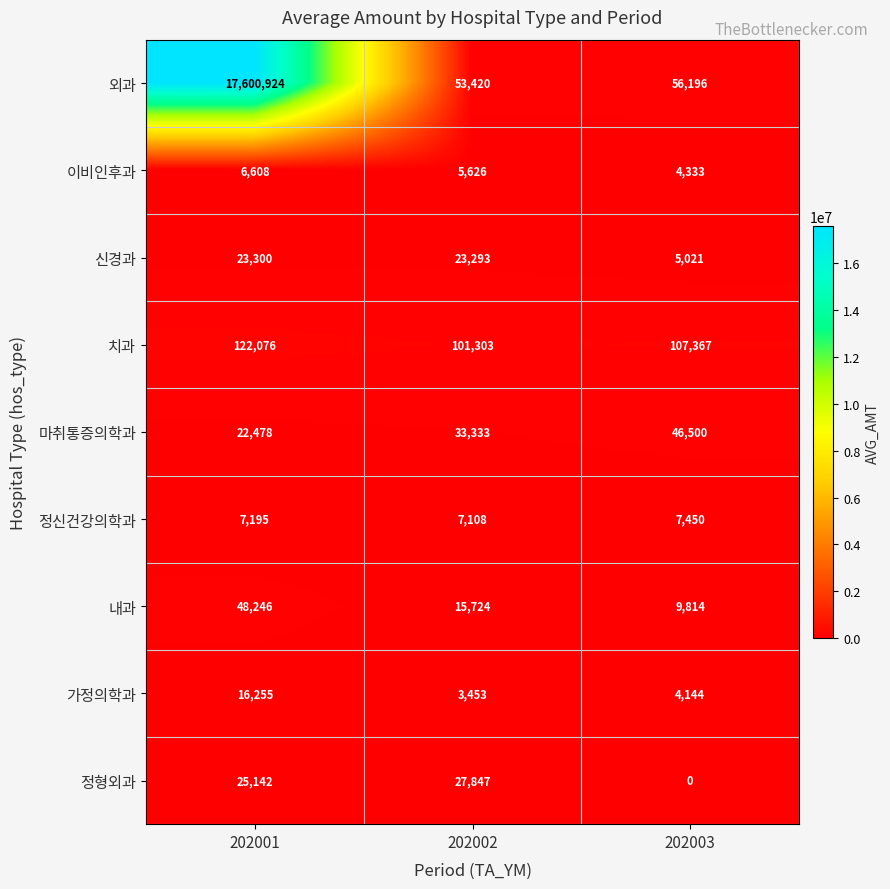

How many categories are shown in the chart?

3